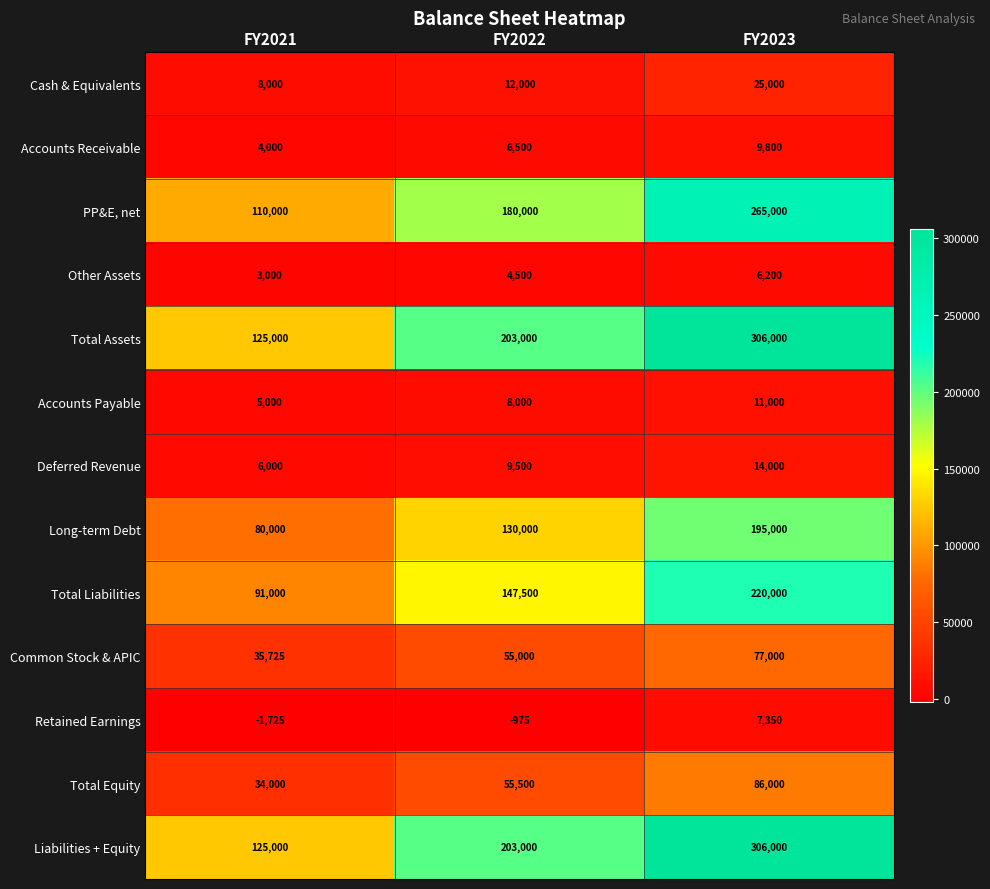

What is the sum of the Accounts Receivable values at FY2022 and FY2021?

10500